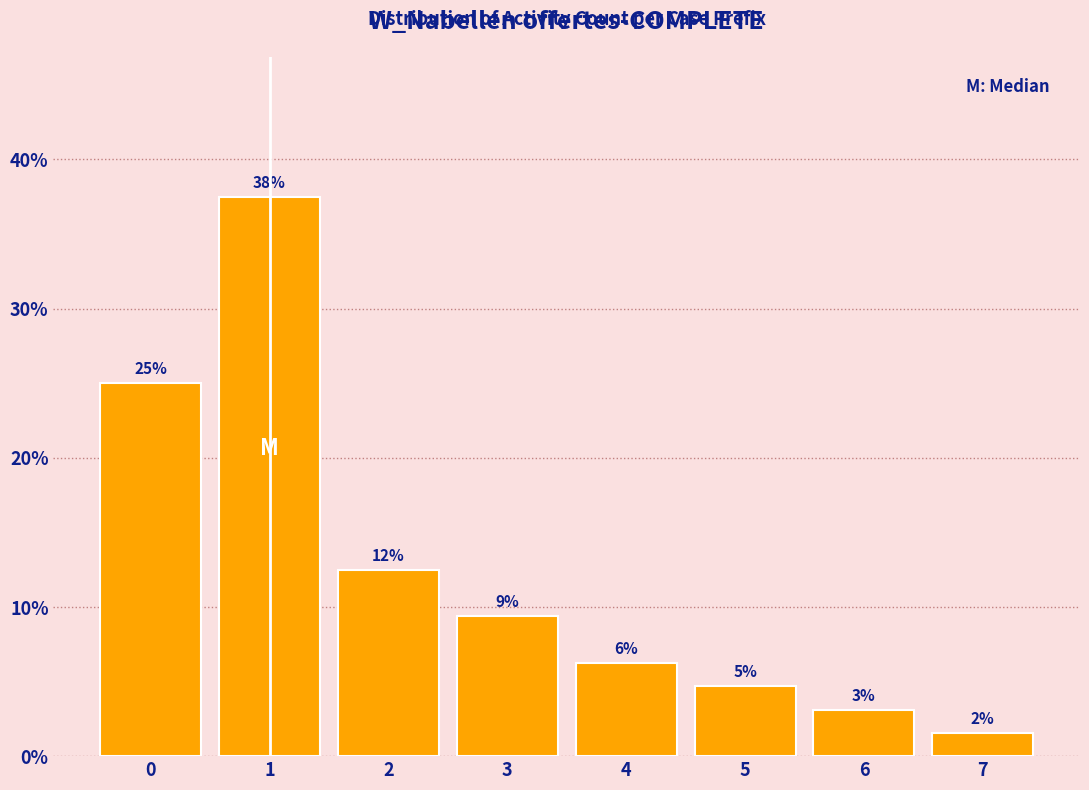

Are the bars horizontal?

No